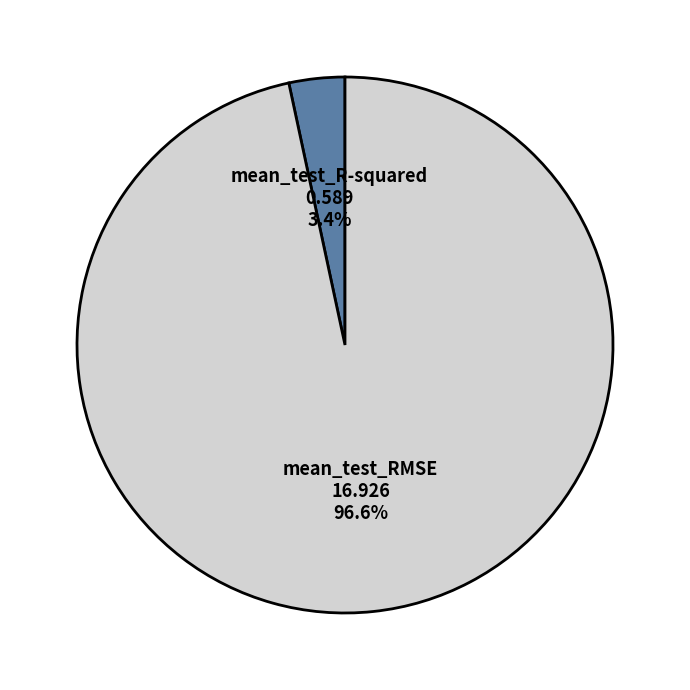

Combined, what portion of the pie is mean_test_R-squared and mean_test_RMSE?

100.0%